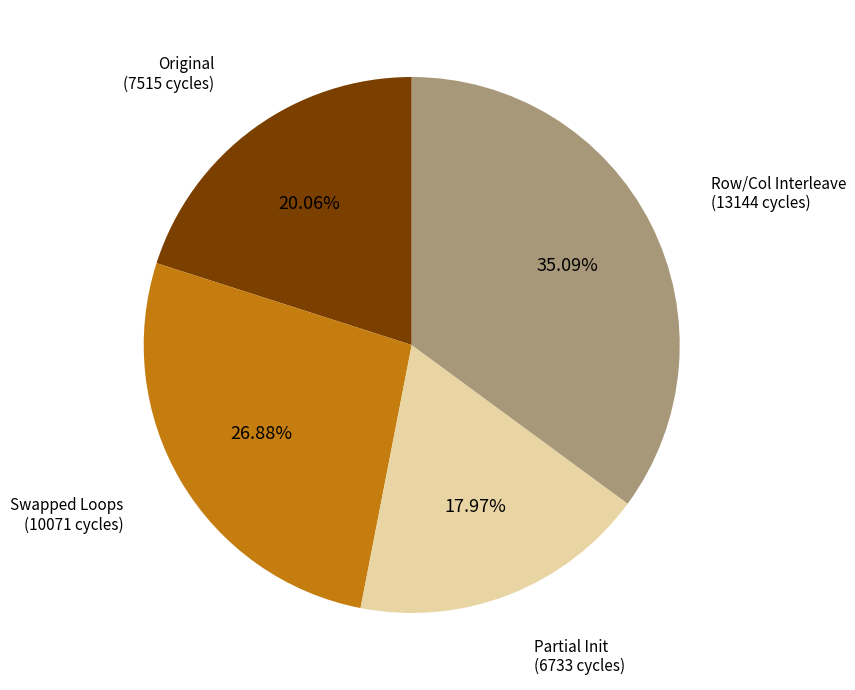

Is there a majority slice in this chart?

No